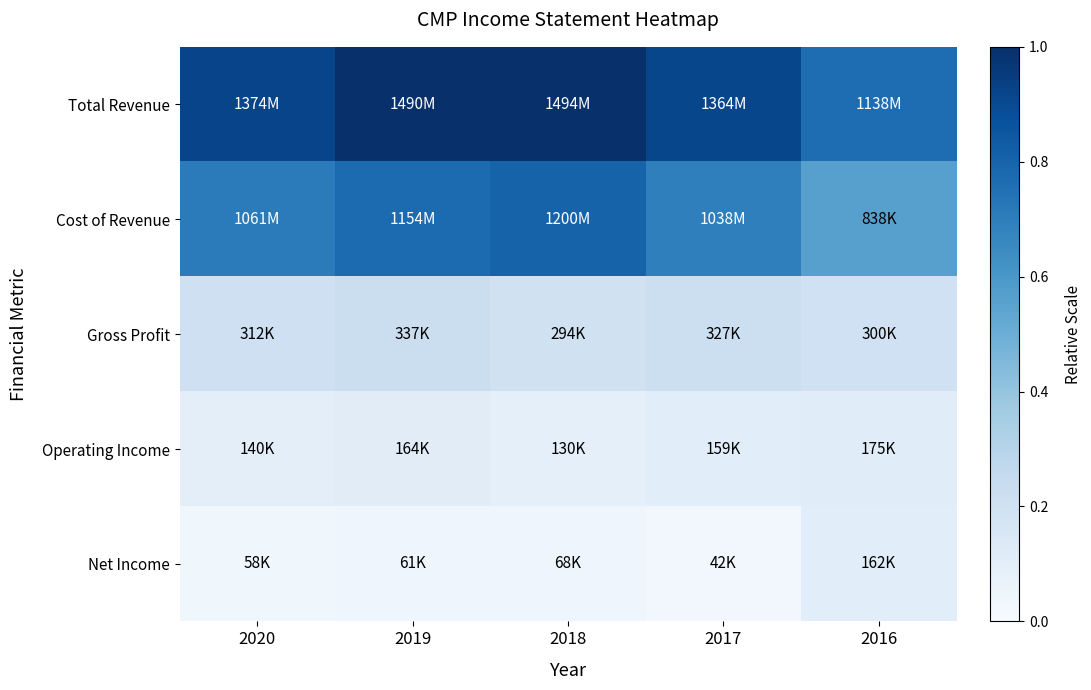

Between 2020 and 2018, which series saw the biggest shift?

Cost of Revenue